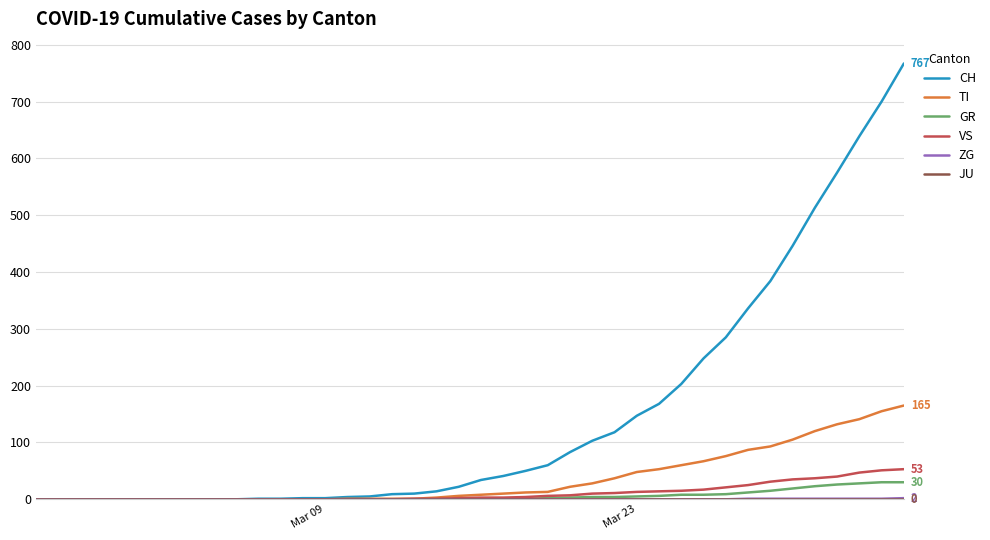

What is the greatest value displayed?

767